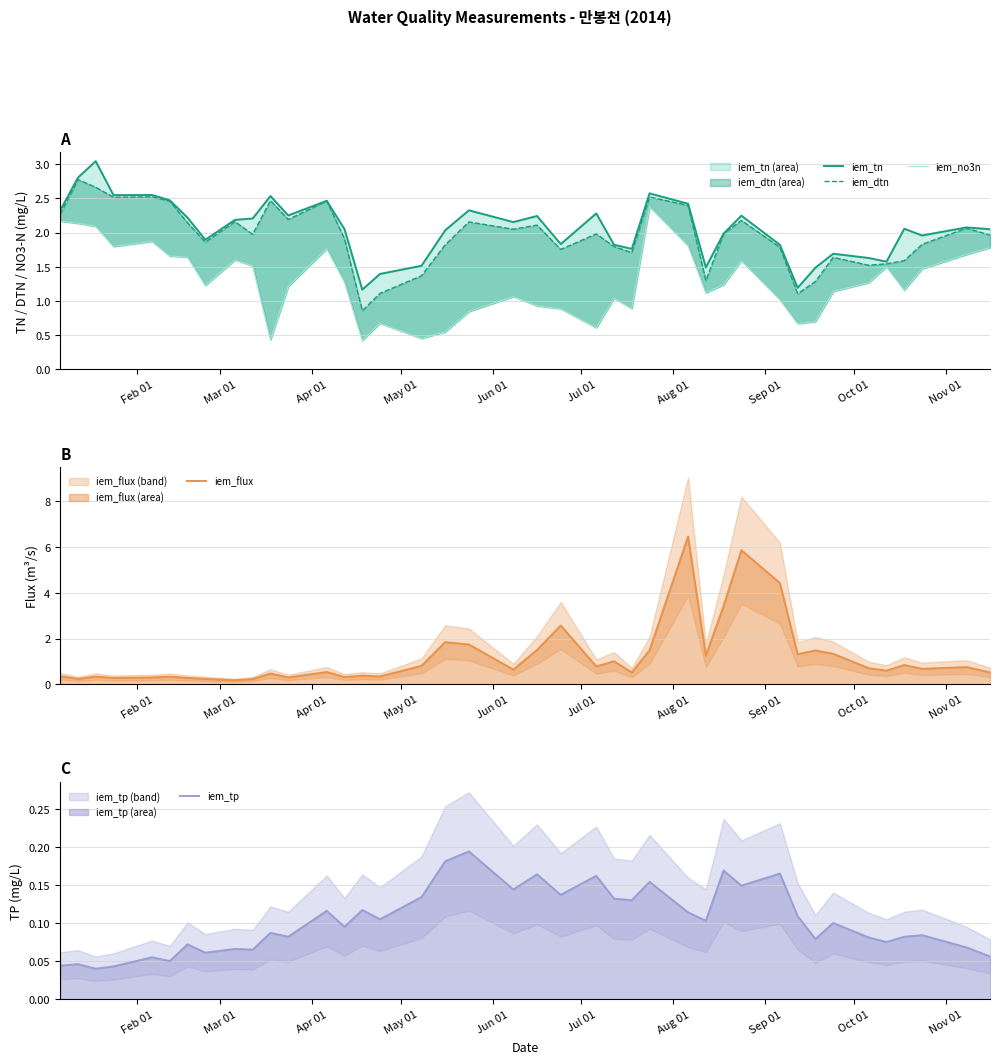

How many lines are shown in the chart?

5